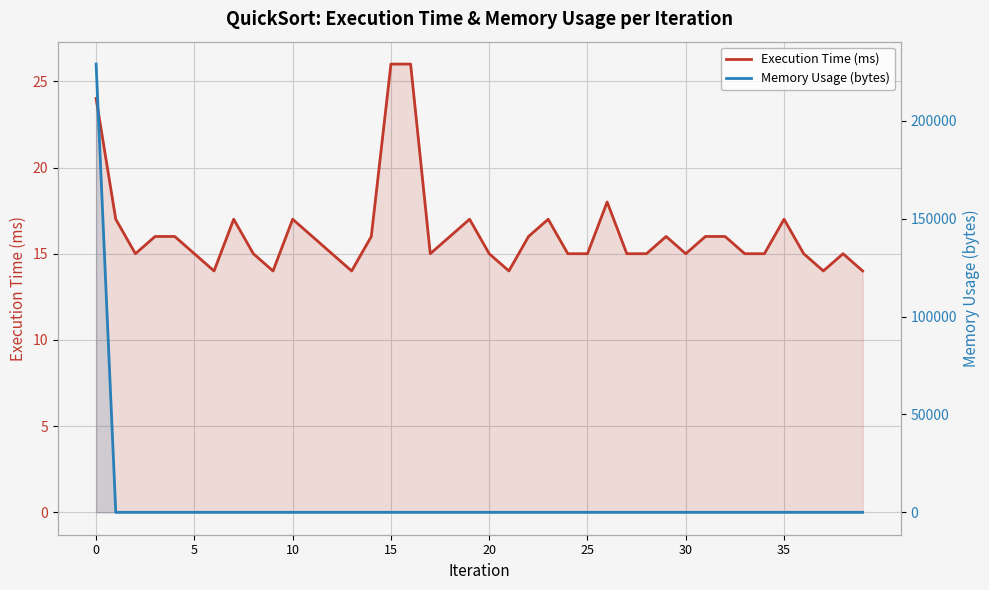

The Execution Time (ms) series shows 21 at 33. True or false?

False